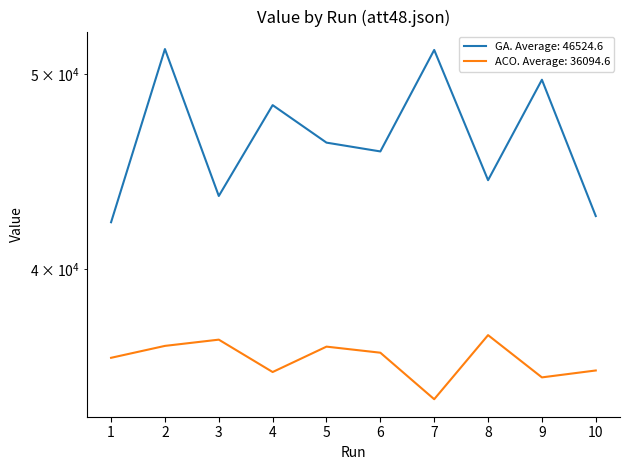

True or false: ACO and GA intersect in this chart.

False